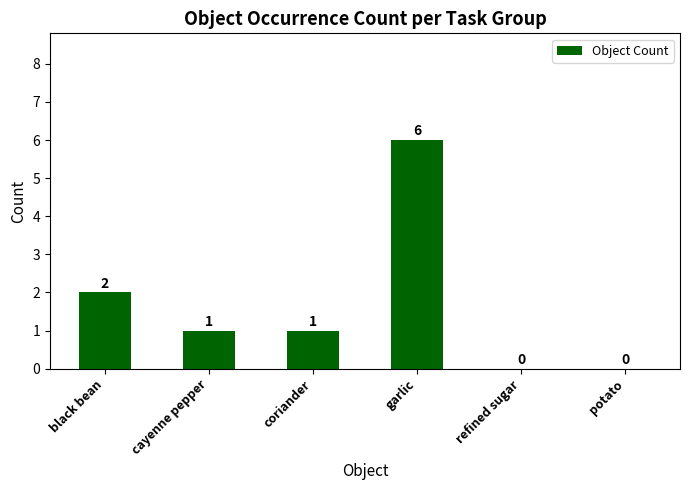

What is the ratio of the value at cayenne pepper to the value at black bean?

0.5